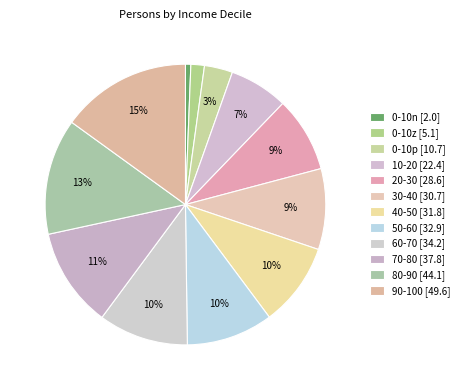

Which category has the smallest portion of the pie?

0-10n